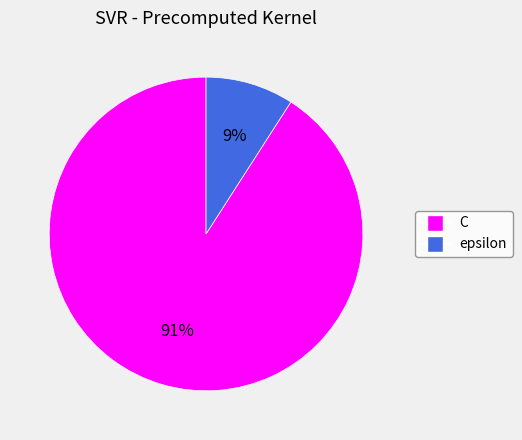

Which slice is the largest?

C